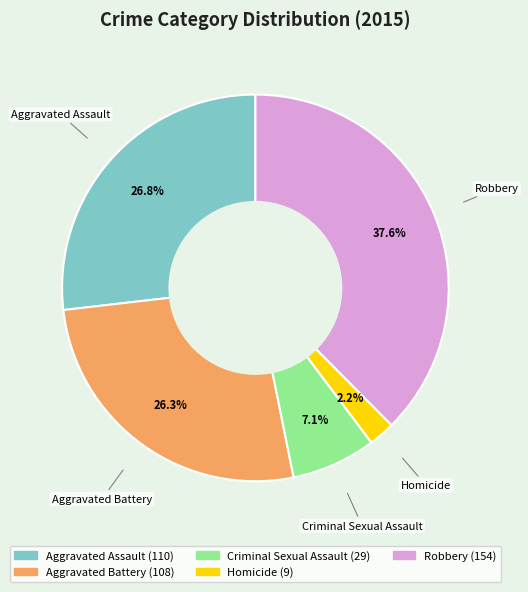

Is Robbery the majority of the pie?

No